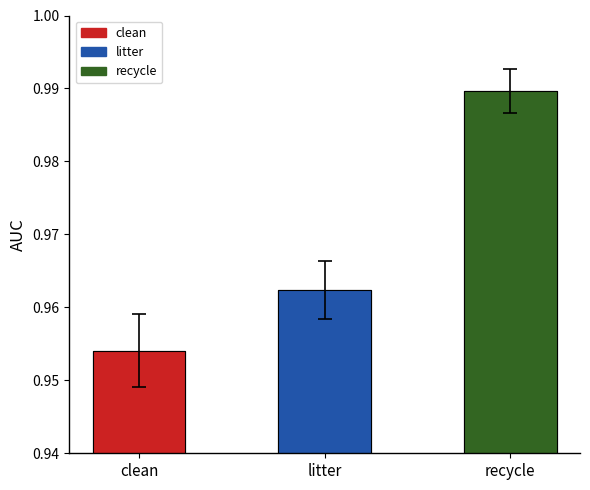

The chart shows a value of 0.3 at clean. True or false?

False